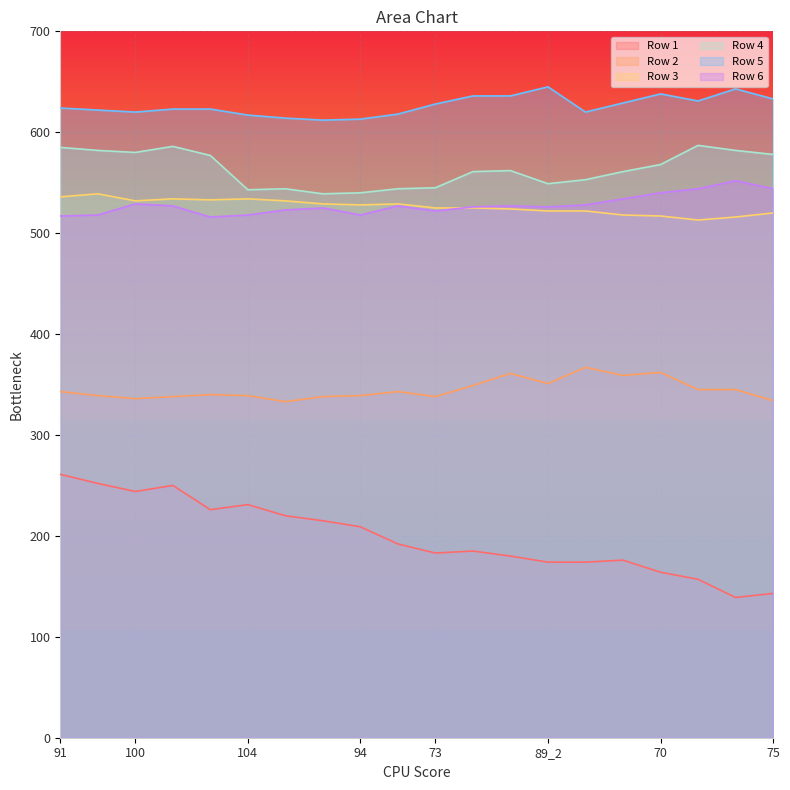

Where is the first local maximum for Row 4?

100_1